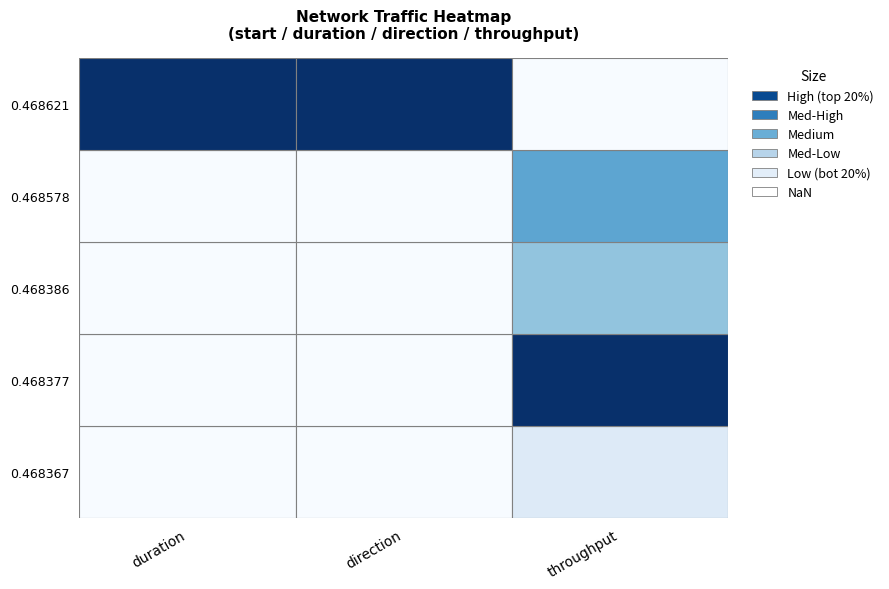

True or false: 0.468621 has a value of 55.3 at throughput.

False